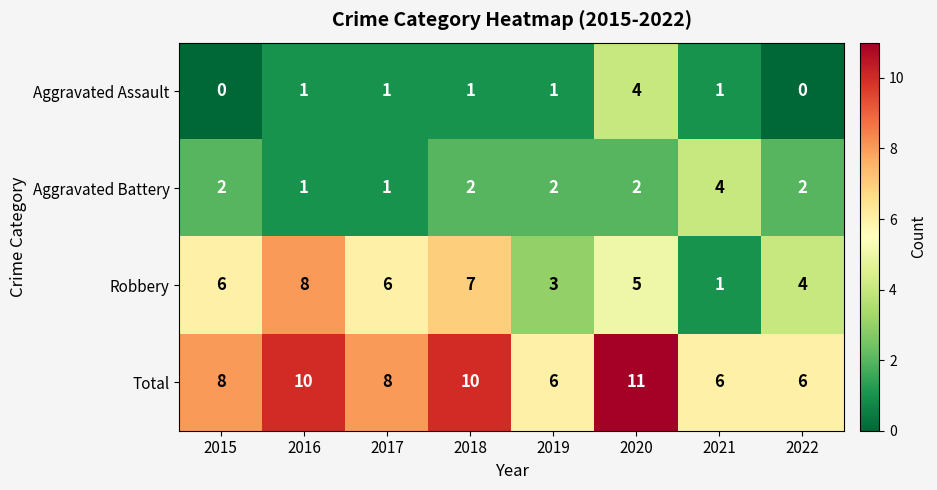

Which series has the widest spread of values?

Robbery